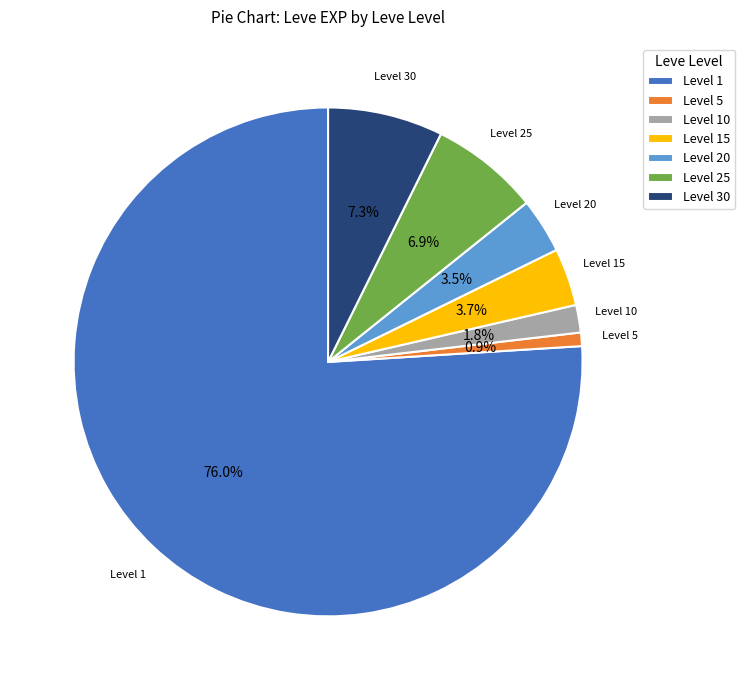

What is the ratio of the value at Level 30 to the value at Level 20?

2.1